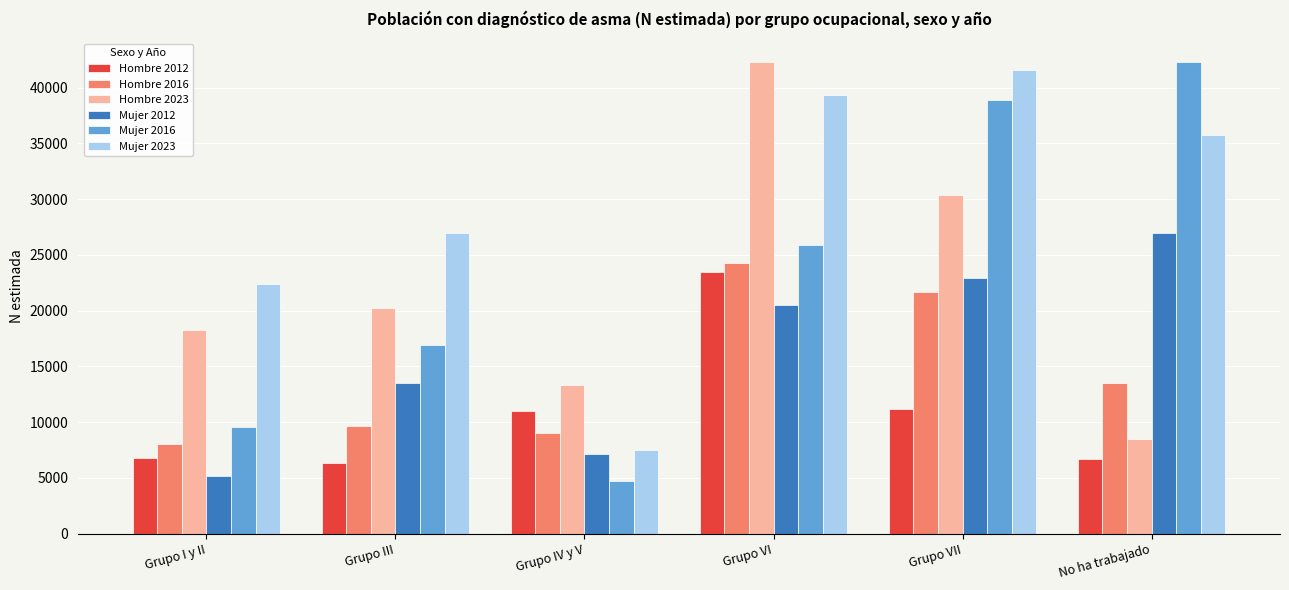

What is the value of the Hombre 2016 bar at the 3rd from the left?

9060